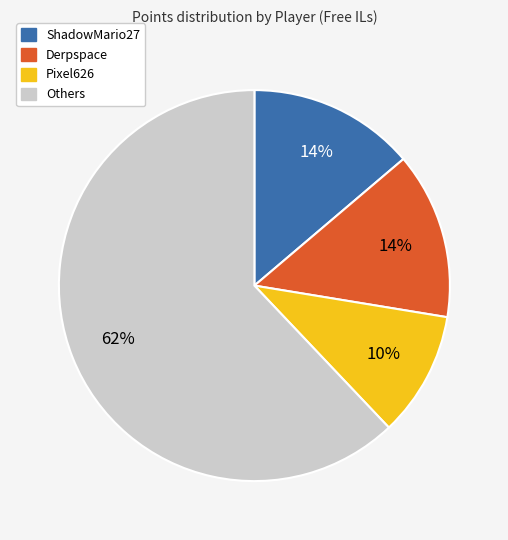

Does any single category account for the majority?

Yes